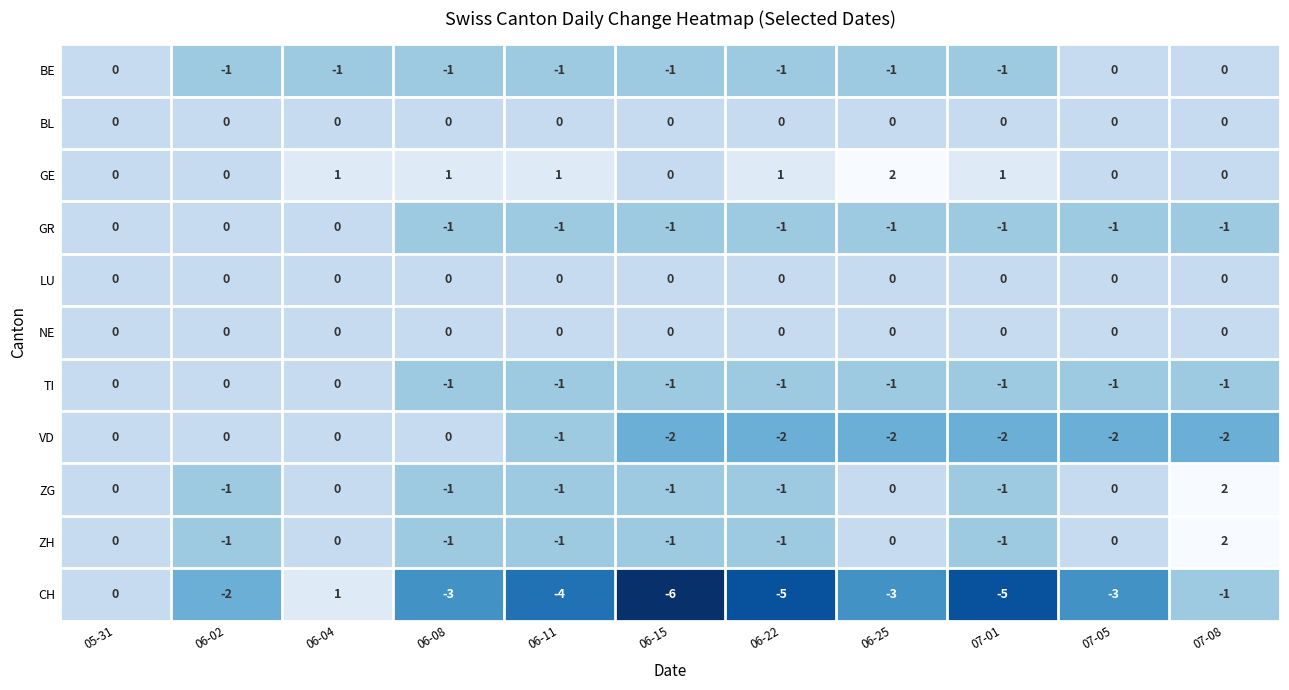

Count the number of data series in this chart.

11